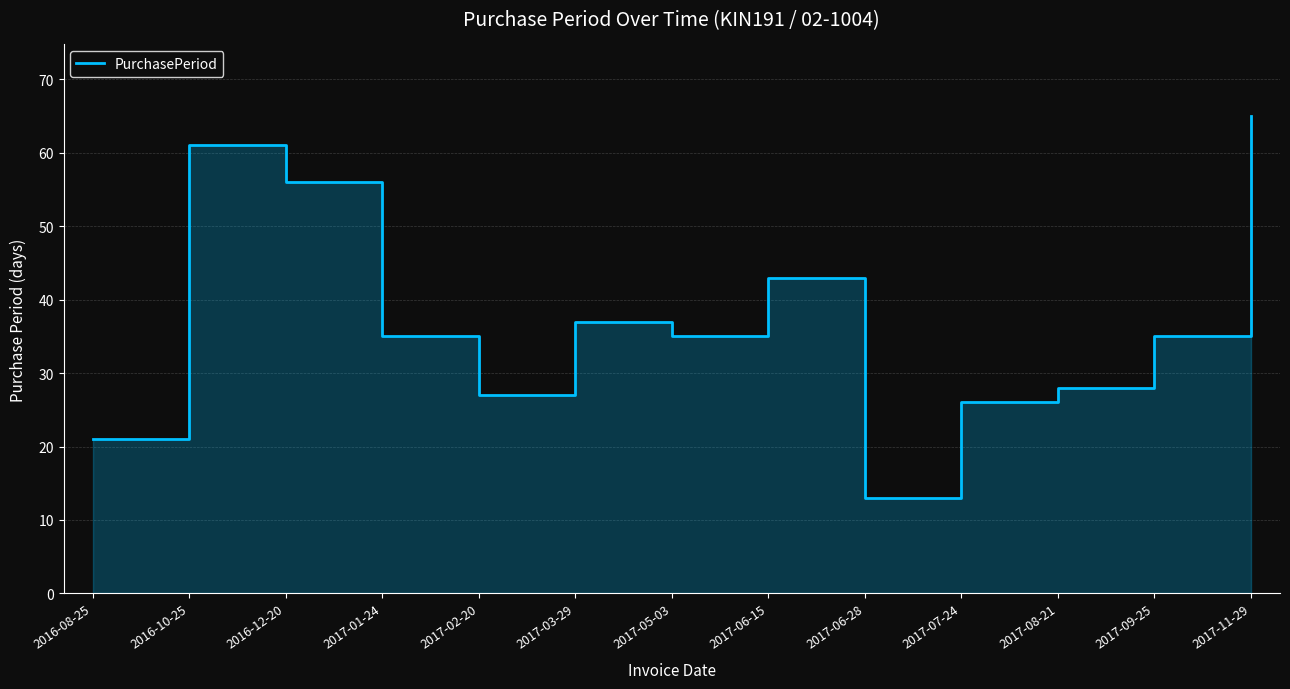

What is the difference between the values at 2017-08-21 and 2017-02-20?

1